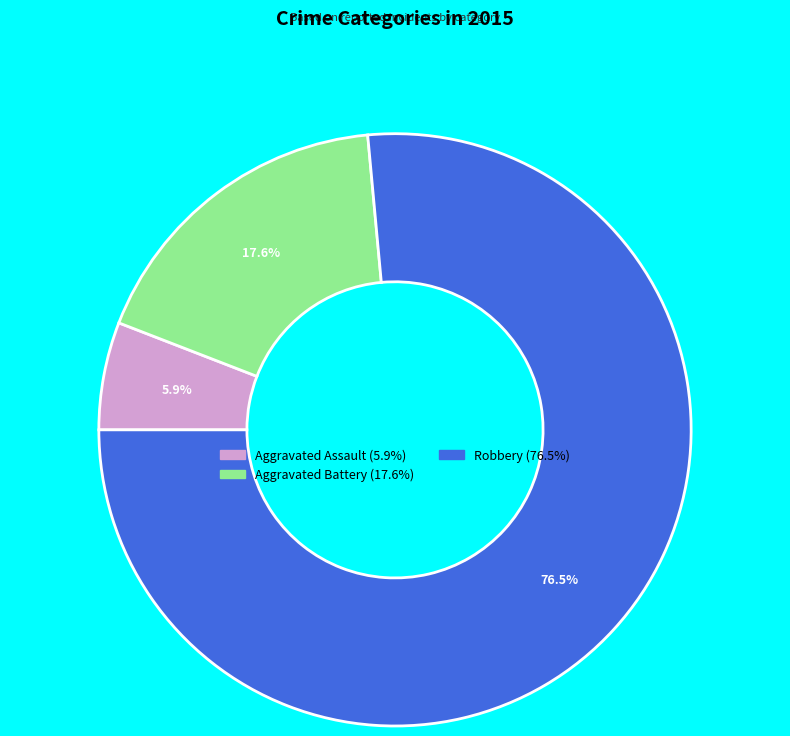

To the nearest percent, what is the difference between the largest and smallest slice percentages?

71%